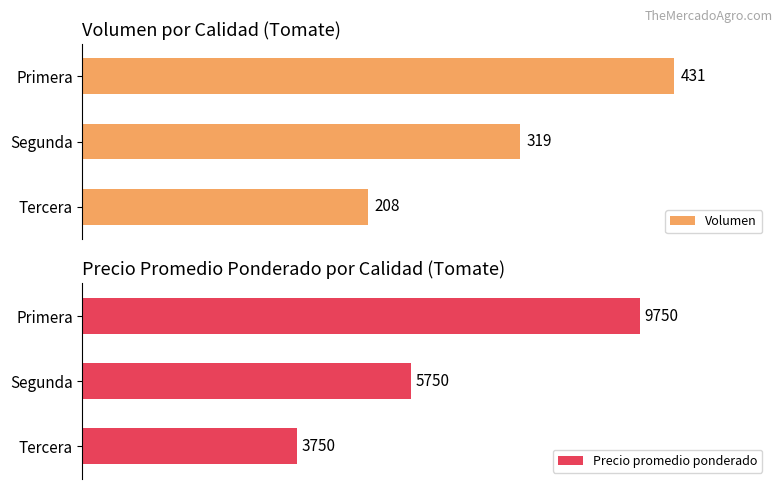

Does the chart contain any negative values?

No